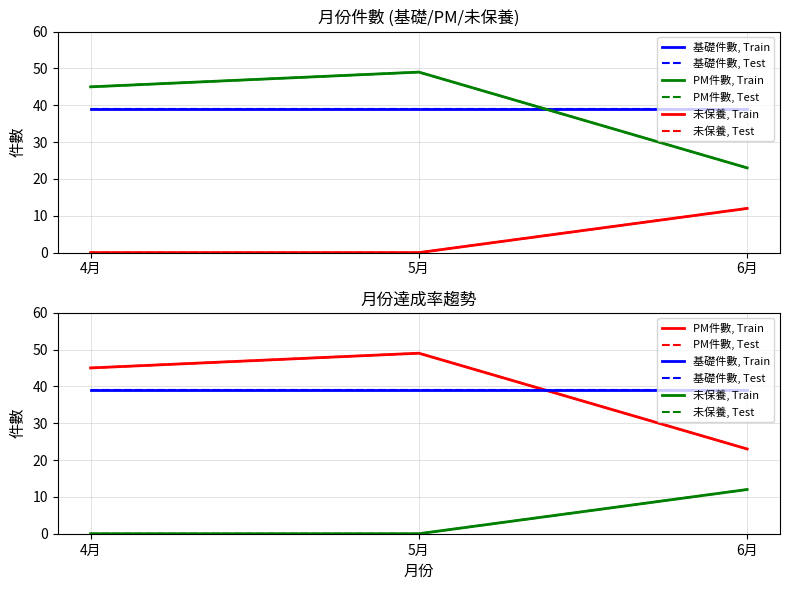

Does the chart have visible grid lines?

Yes